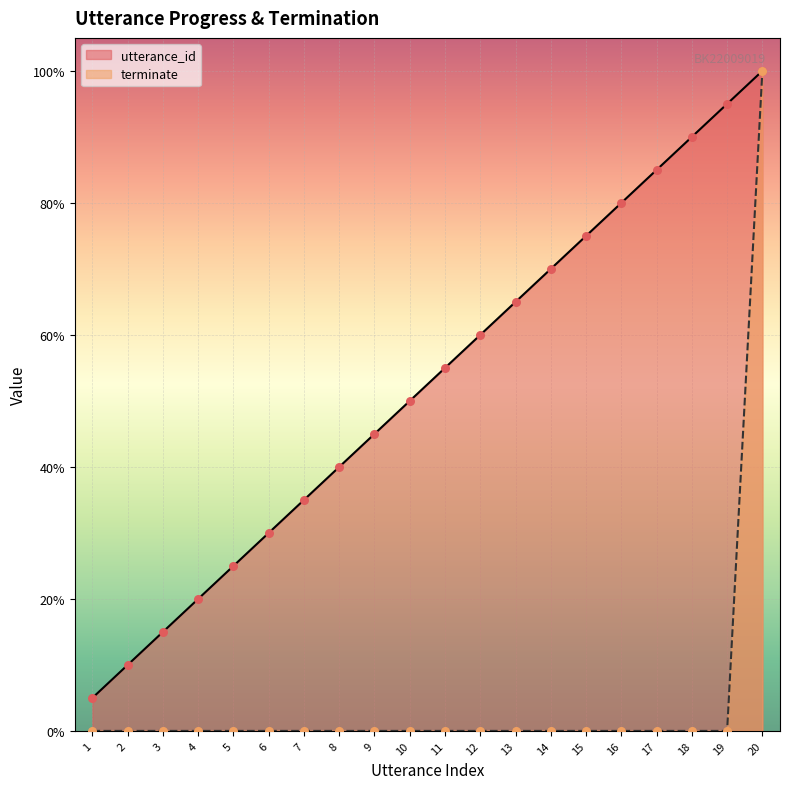

What is the total value across all series at 1?

0.1